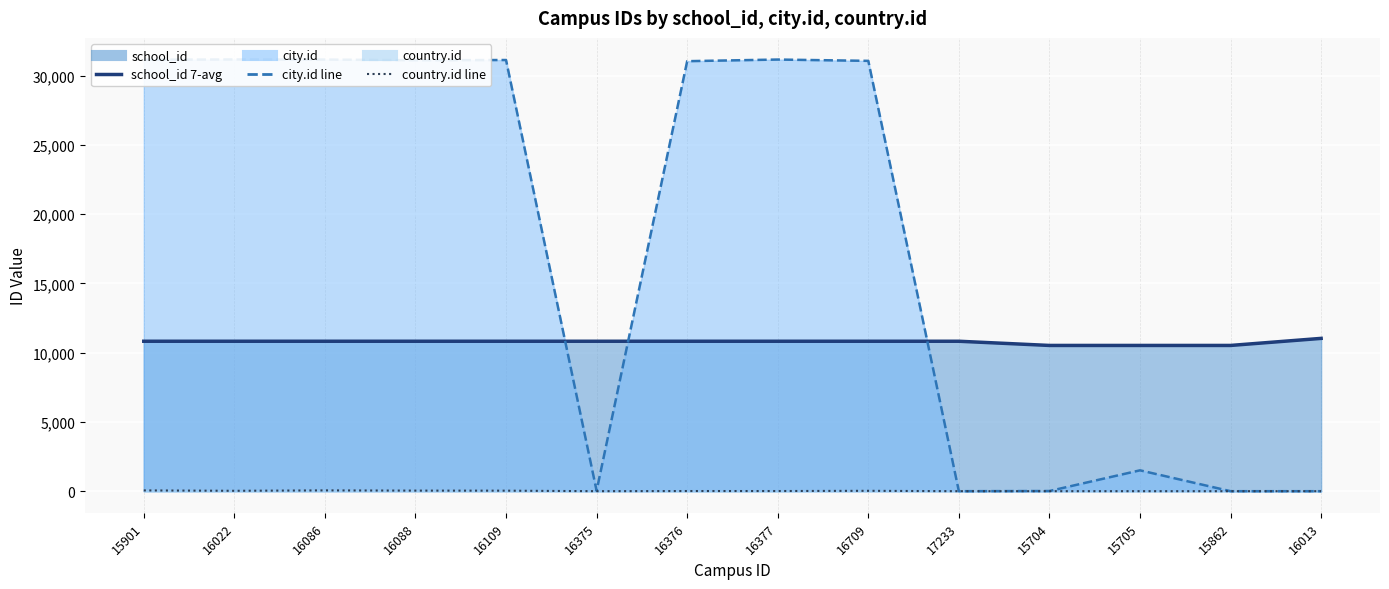

How many lines are shown in the chart?

3